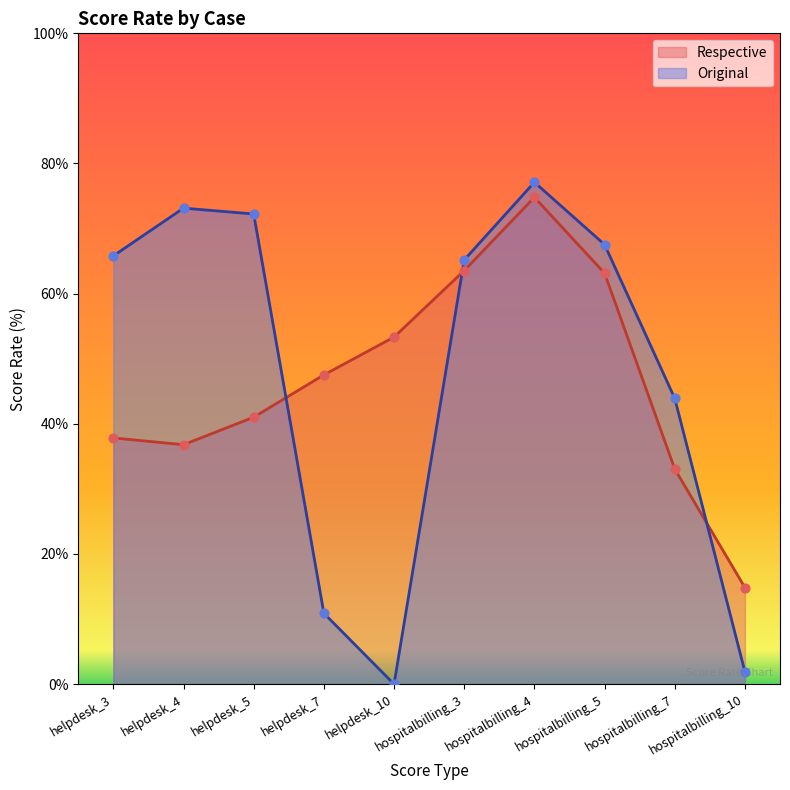

Is the value of Original at helpdesk_7 greater than the value of Respective at helpdesk_7?

No